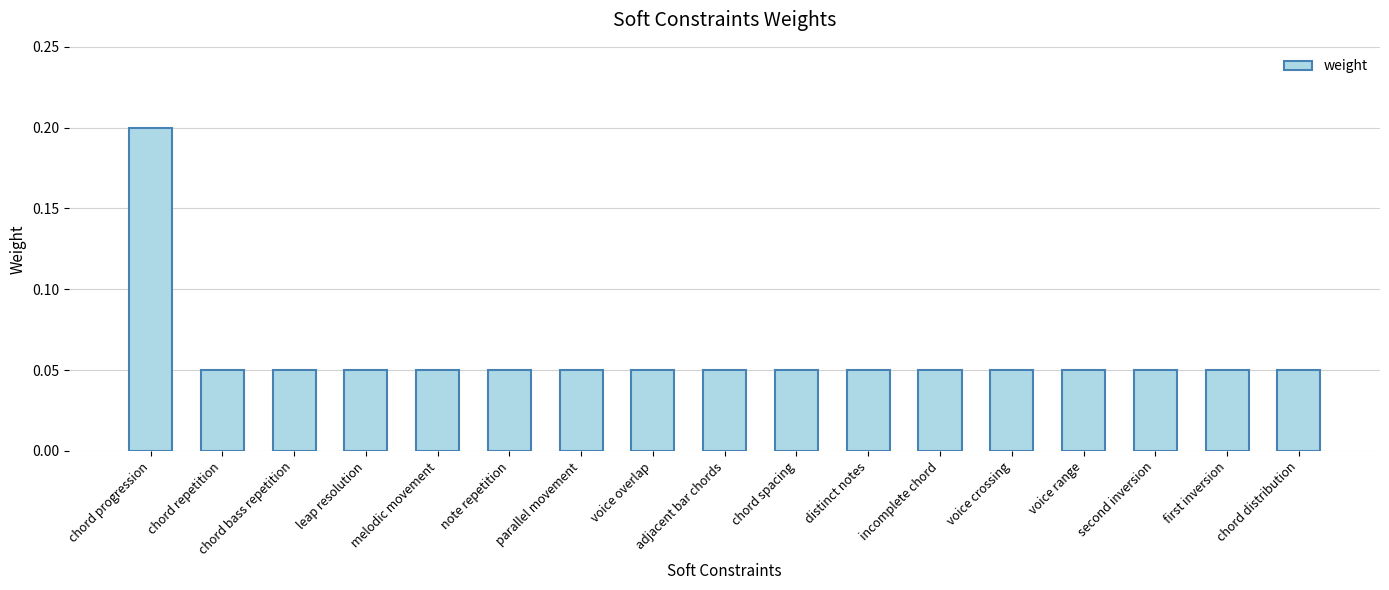

True or false: the data shows 0.0 at incomplete chord.

False